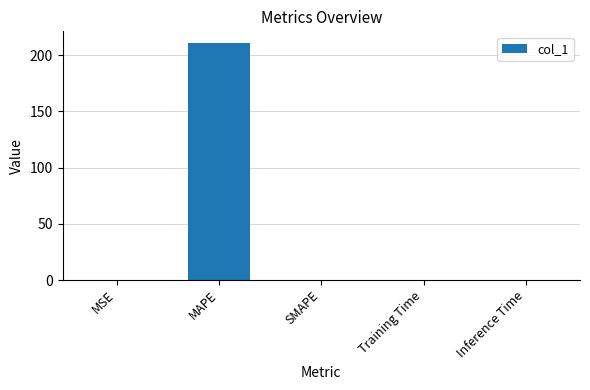

True or false: the data shows 314.3 at MAPE.

False